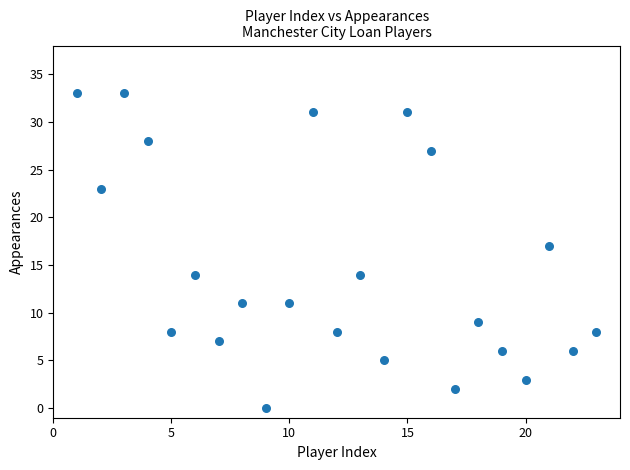

What is the range of Y values (max minus min)?

33